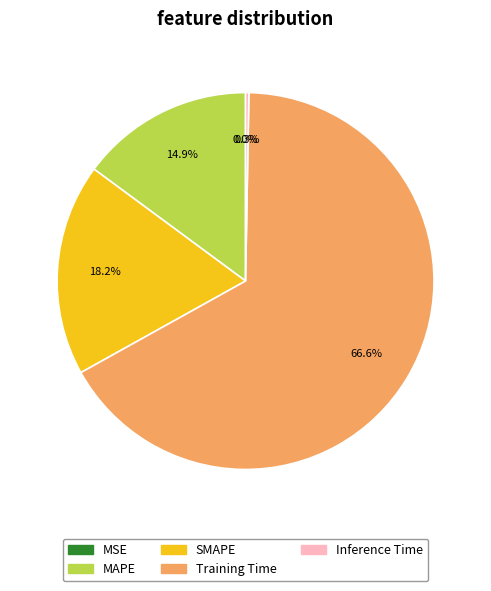

To the nearest percent, what is the combined percentage of Inference Time and Training Time?

67%